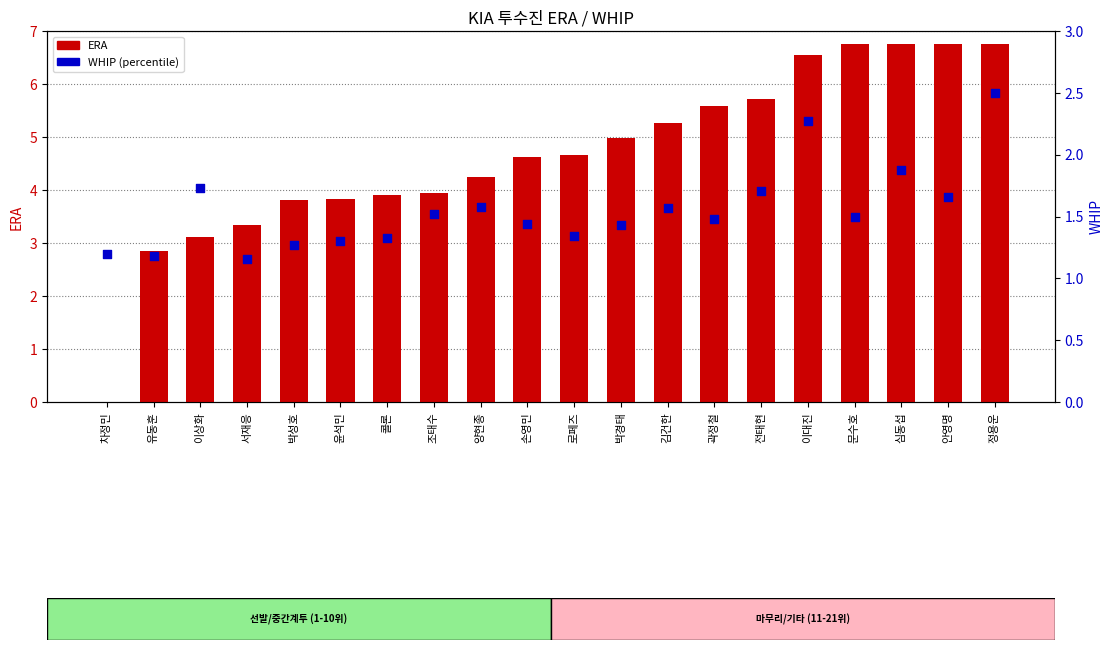

Which series reaches the maximum Y coordinate?

ERA